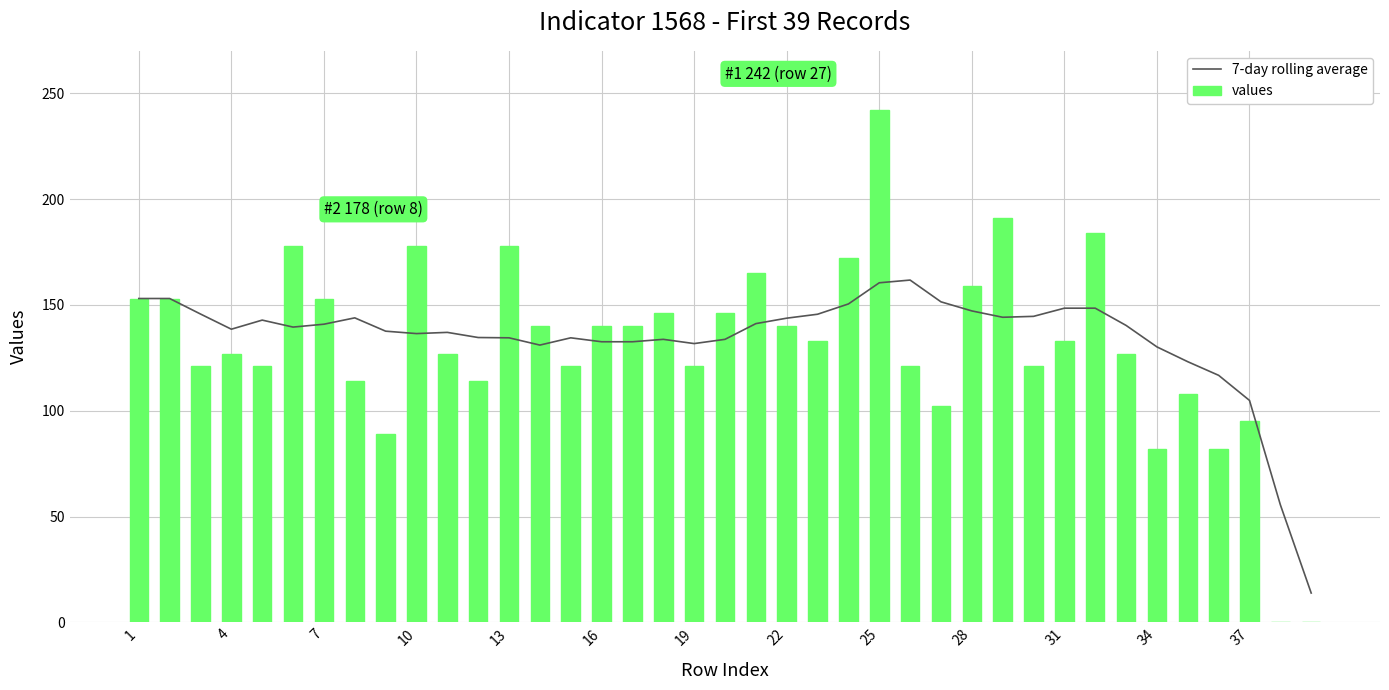

Which category has the highest value in the values series?

25